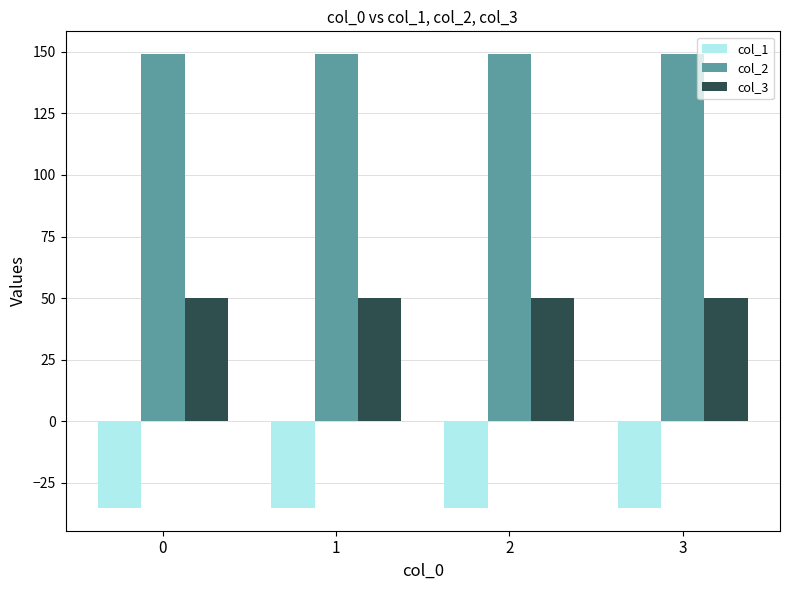

Is it true that col_3 equals 66.4 at 3?

False